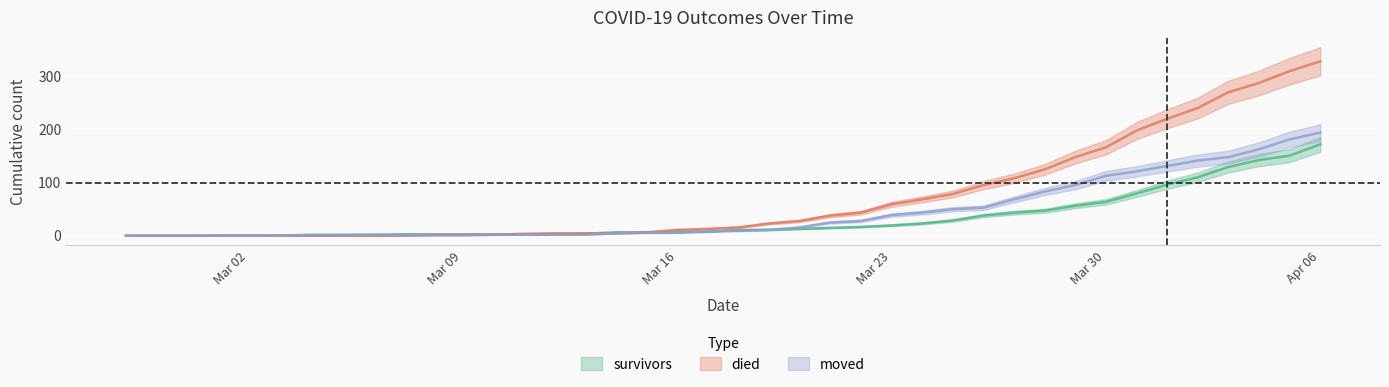

What is the total value across all series at 2020-04-05?

642.0